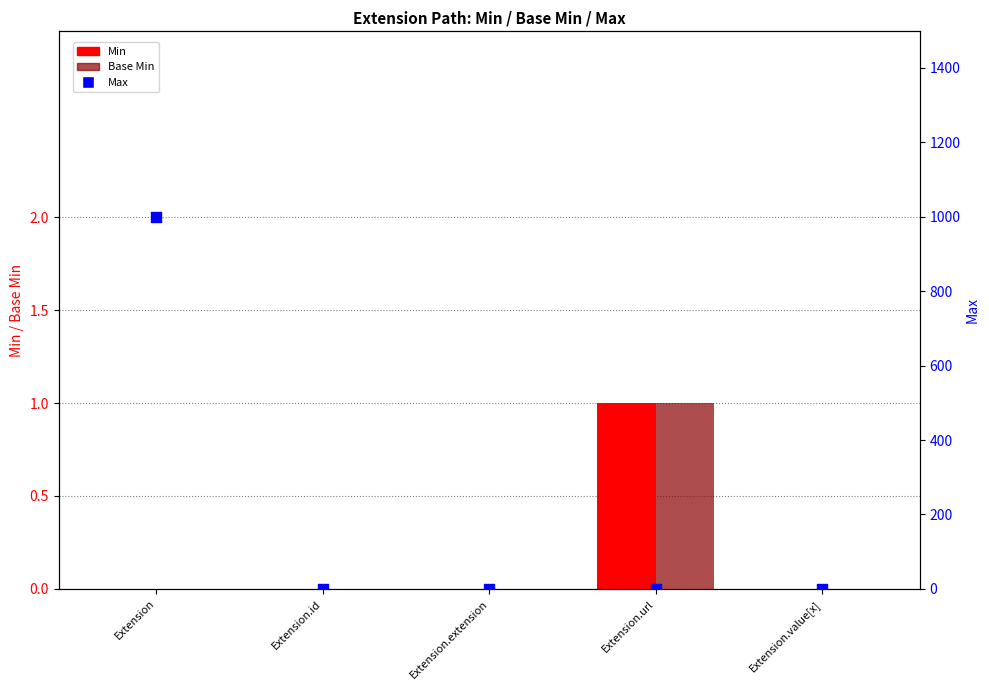

Which series has the largest total across all categories?

Max